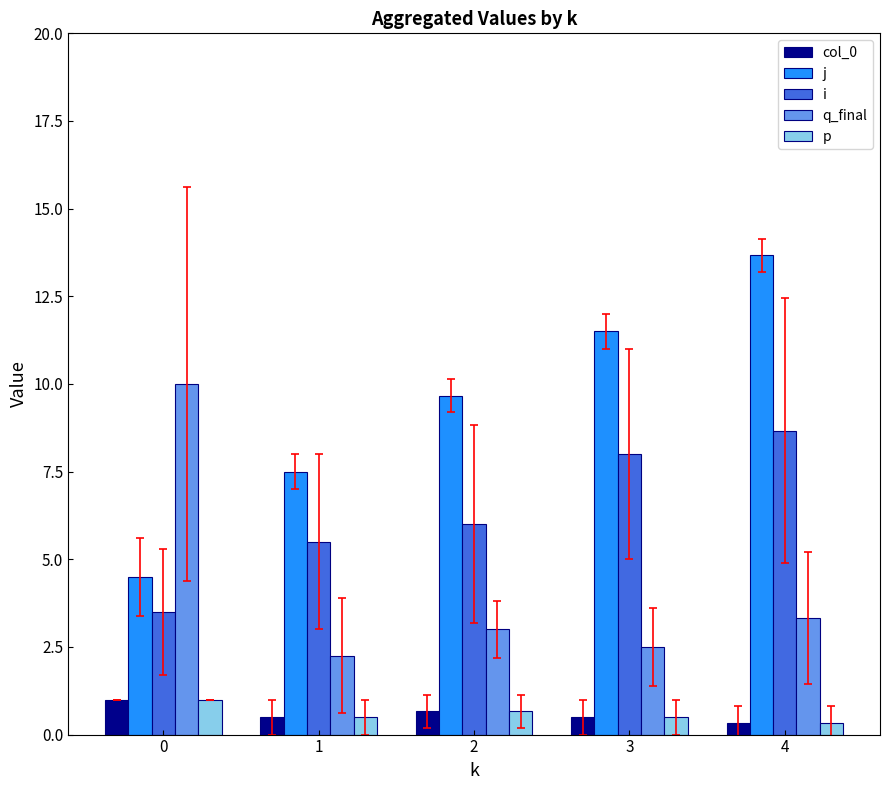

True or false: col_0 has a value of 1.0 at 0.

True